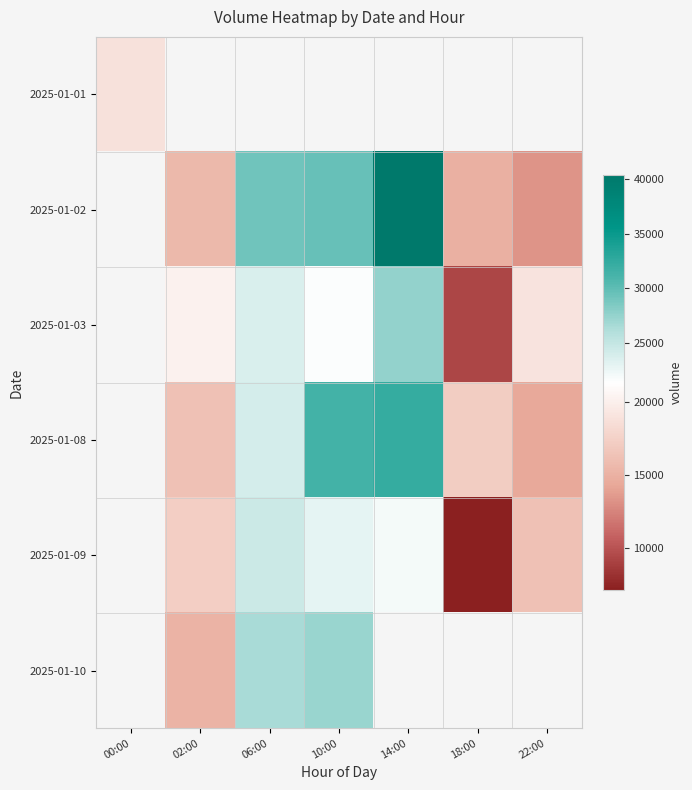

Is the value of 2025-01-09 at 18:00 greater than the value of 2025-01-08 at 10:00?

No